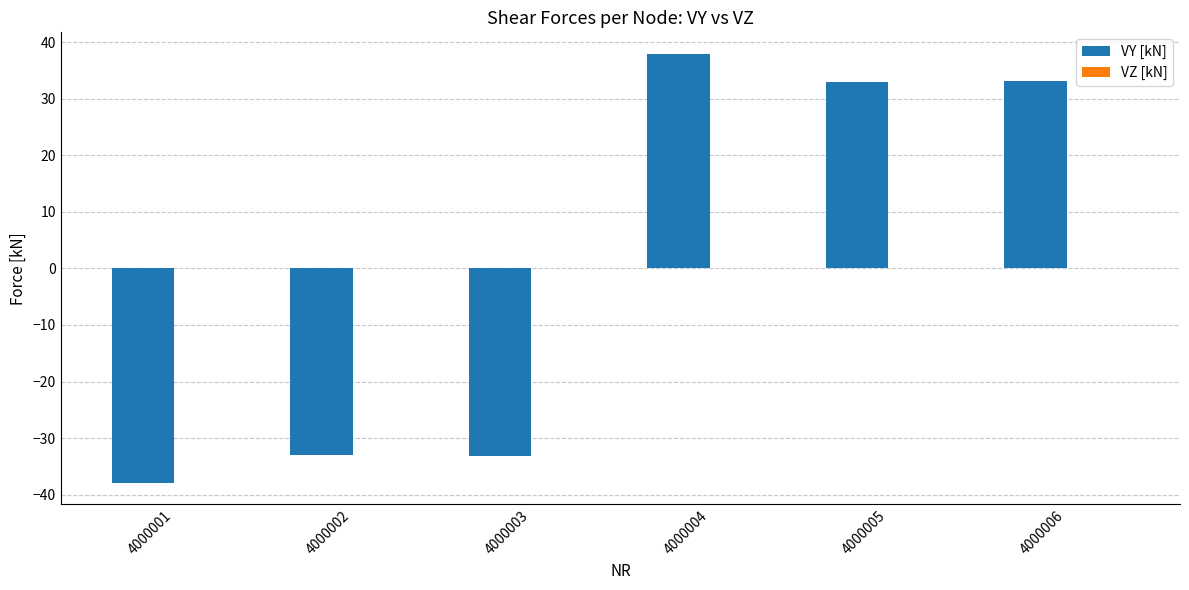

What is the difference between the values at 4000003 and 4000005?

66.1